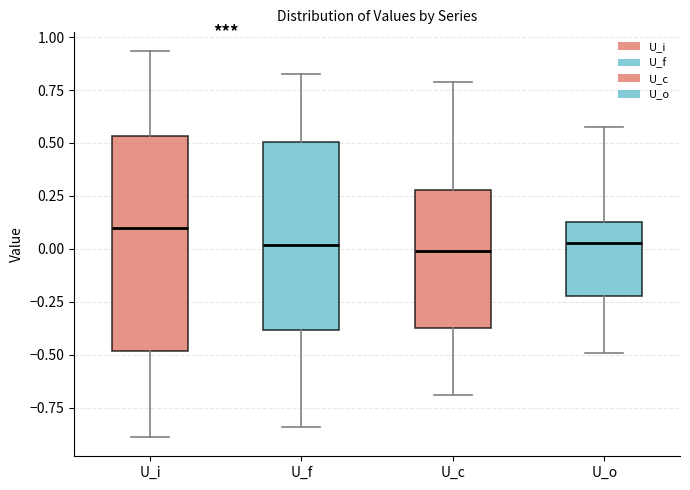

Reading left to right, read every box against the y-axis: the position of its median line, the range the box covers, and the ends of its whiskers. The values are not printed on the chart, so give them approximately, as read against the axis.

U_i: median 0.10, box -0.50 to 0.55, whiskers -0.90 to 0.95
U_f: median 0.00, box -0.40 to 0.50, whiskers -0.85 to 0.85
U_c: median 0.00, box -0.40 to 0.30, whiskers -0.70 to 0.80
U_o: median 0.05, box -0.20 to 0.15, whiskers -0.50 to 0.60